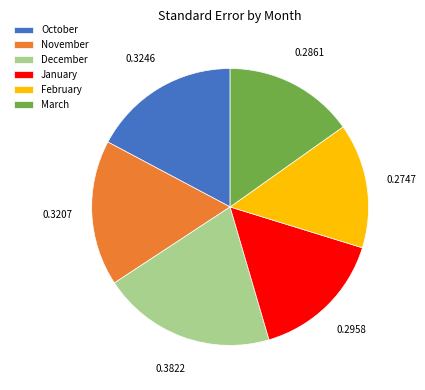

How many segments does this pie chart have?

6